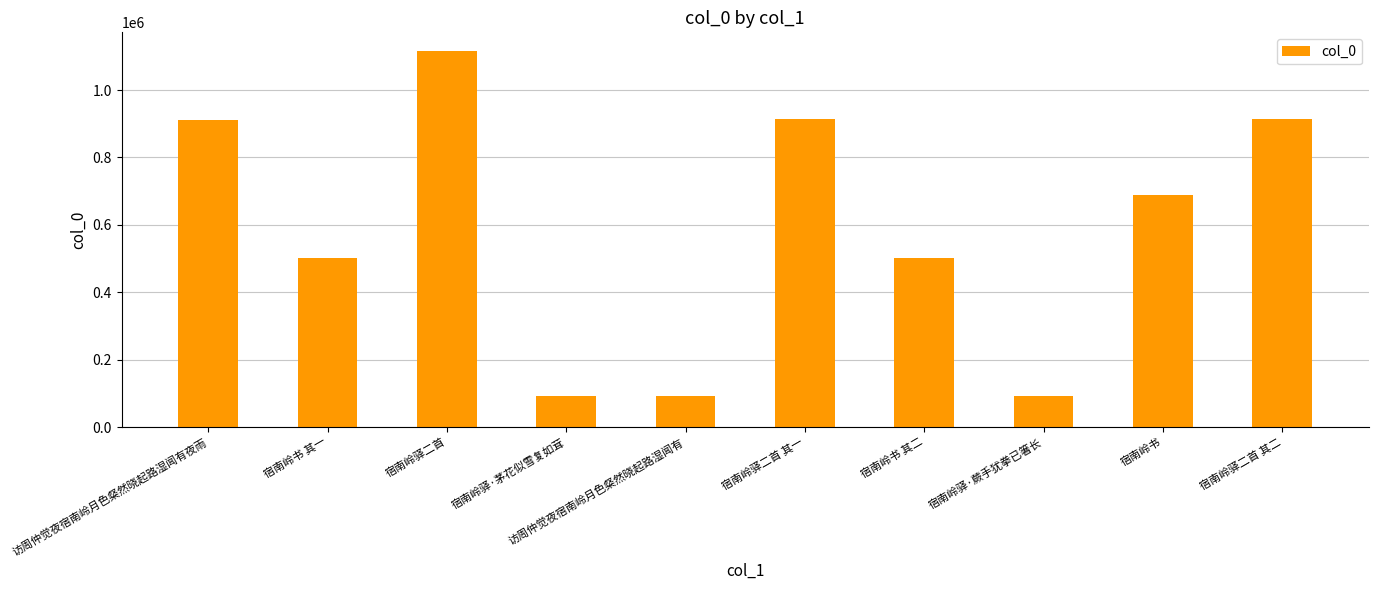

What is the sum of all values?

5825502